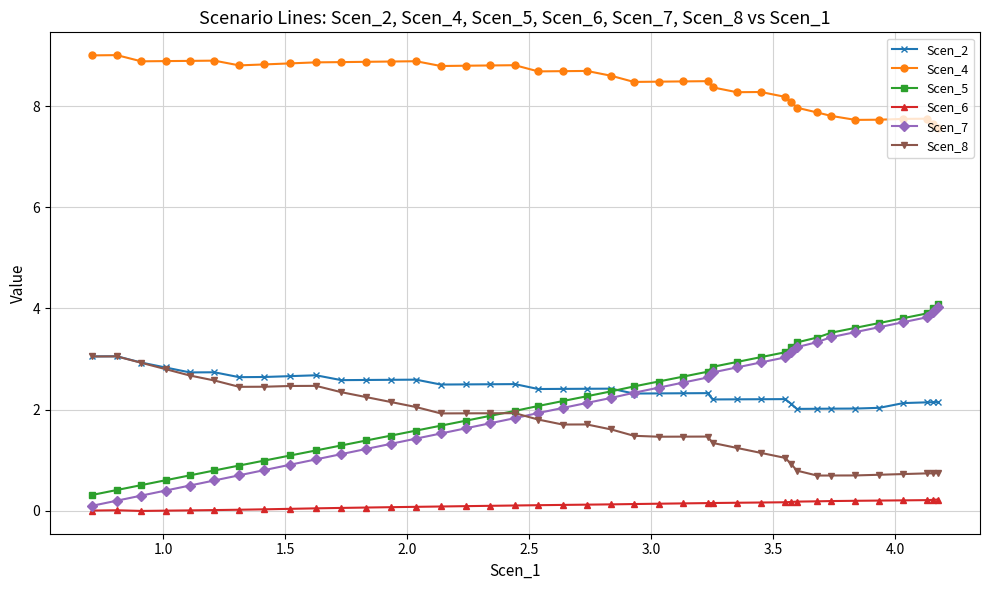

True or false: Scen_6 and Scen_7 cross at least once.

False